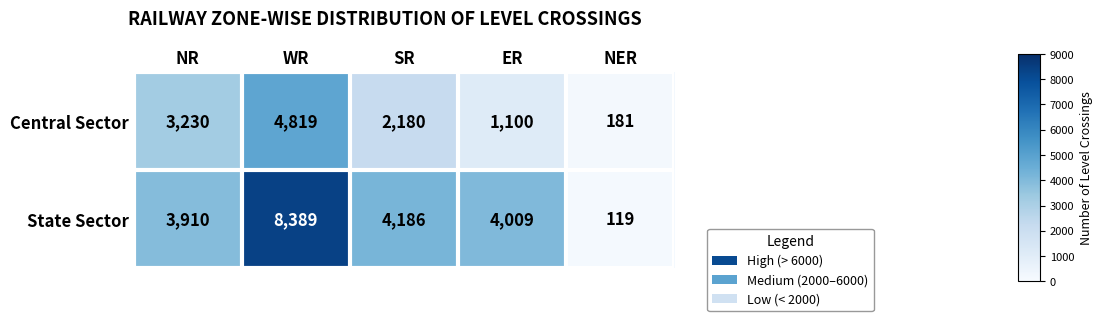

What is the smallest value displayed?

119